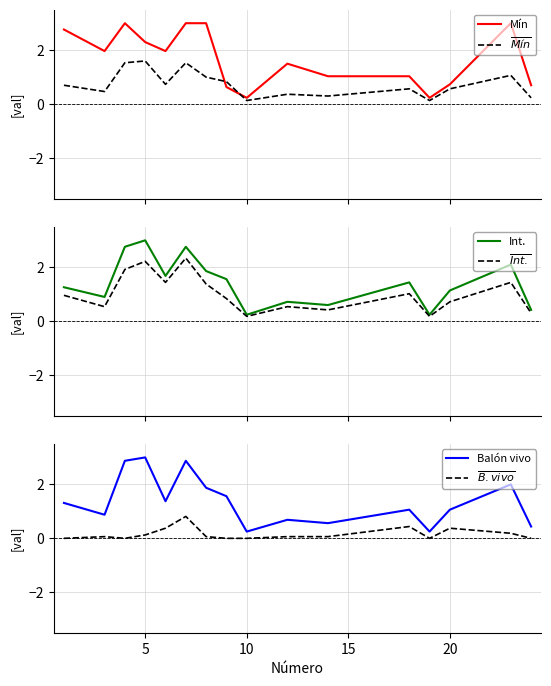

How many values in the Mín series exceed 1?

11